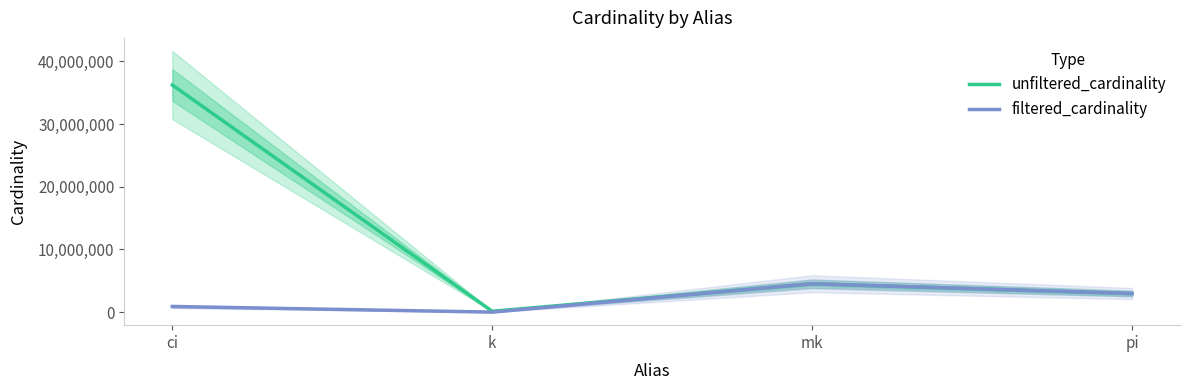

At how many categories does at least one series exceed 11229467?

1